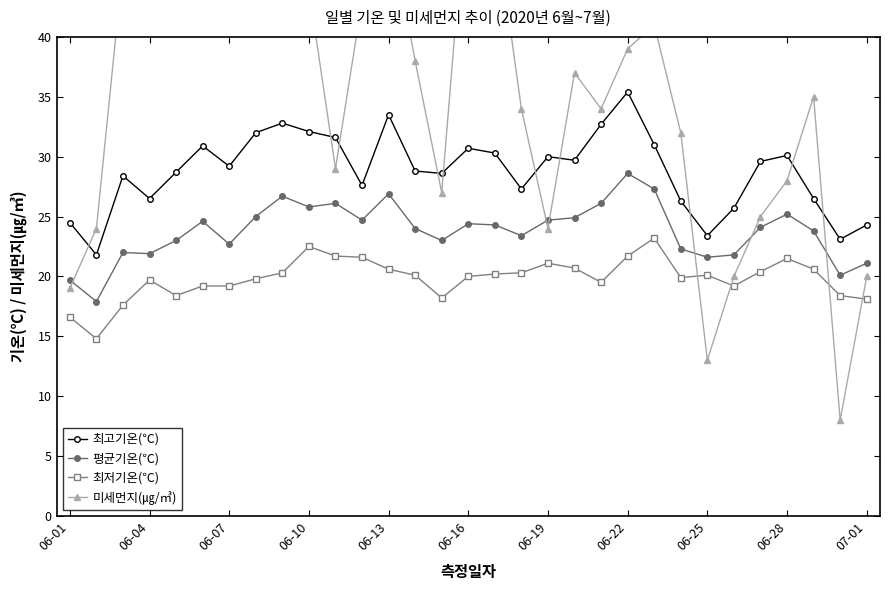

True or false: 평균기온(℃) has more than 1 points higher than both neighbors.

True